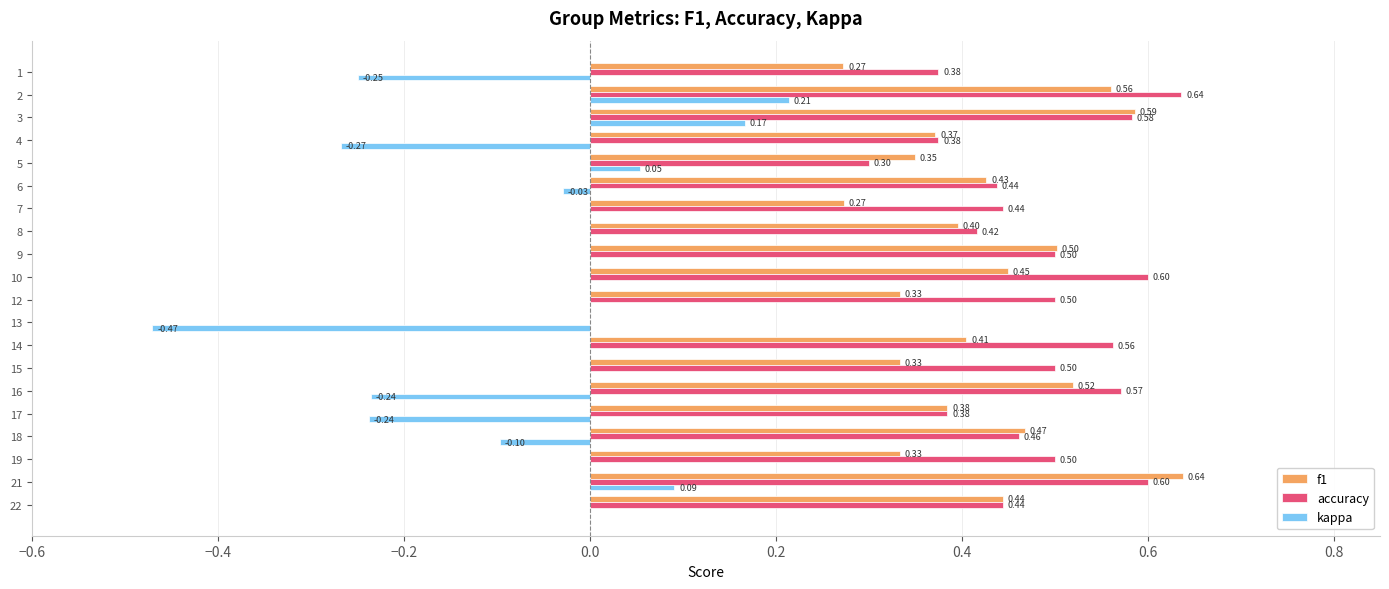

Between 17 and 18, which series saw the biggest shift?

kappa